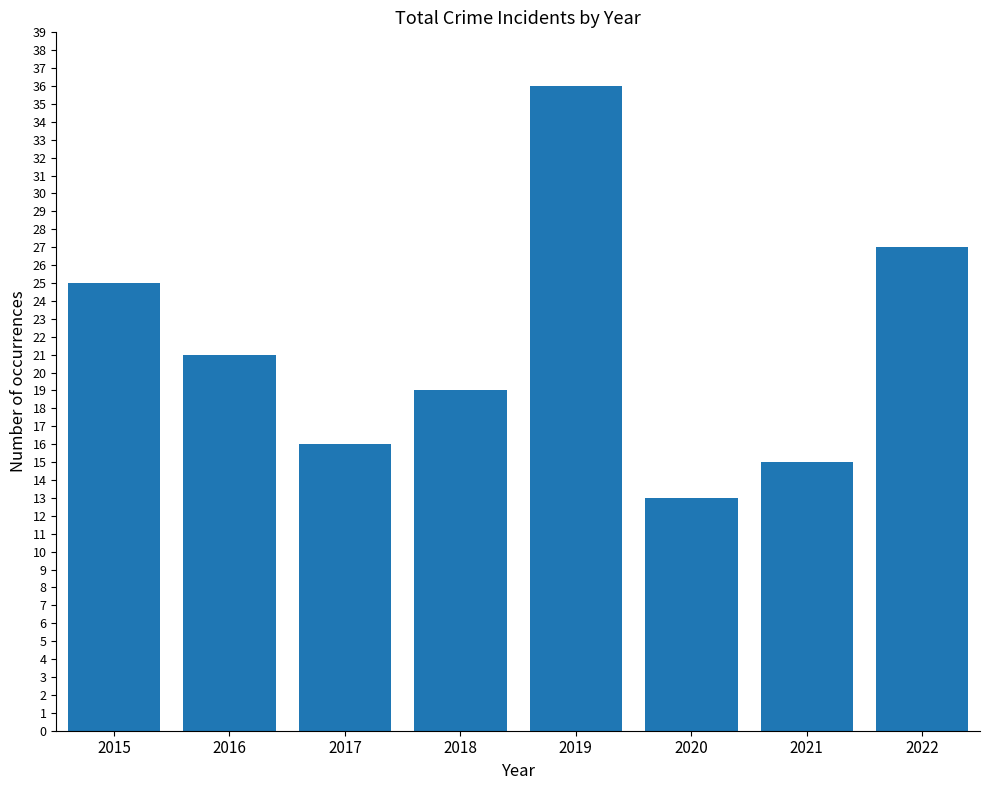

Rank the categories by value from lowest to highest.

2020, 2021, 2017, 2018, 2016, 2015, 2022, 2019